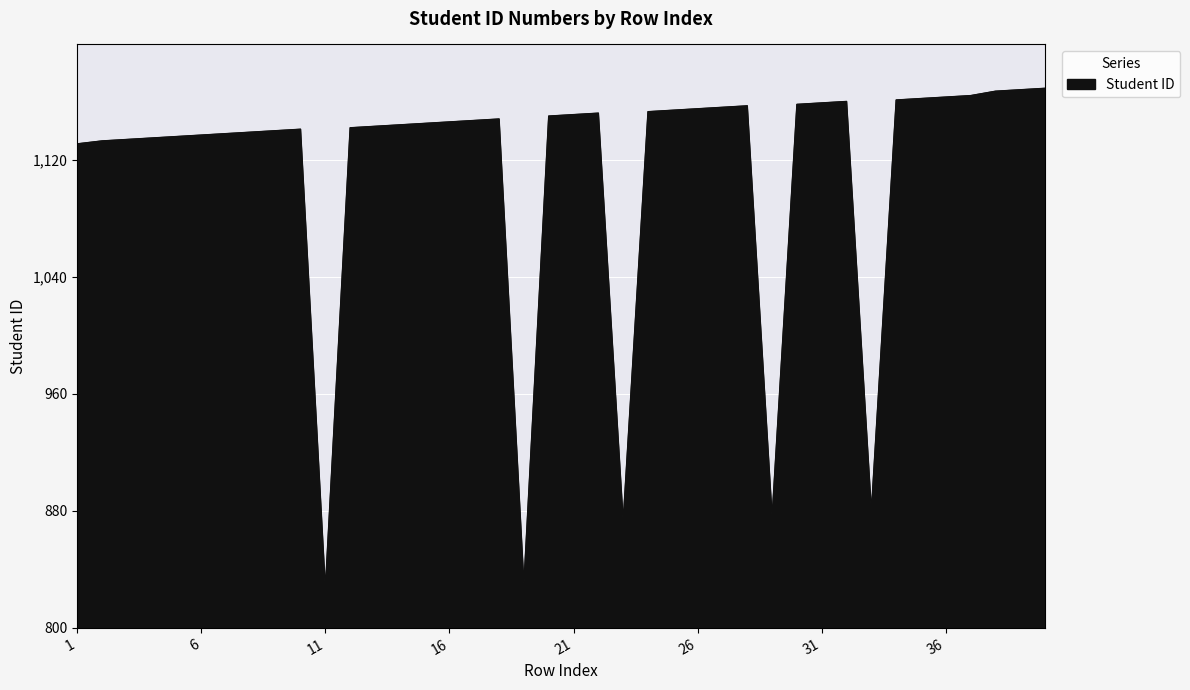

What is the difference between the maximum and minimum values?

342